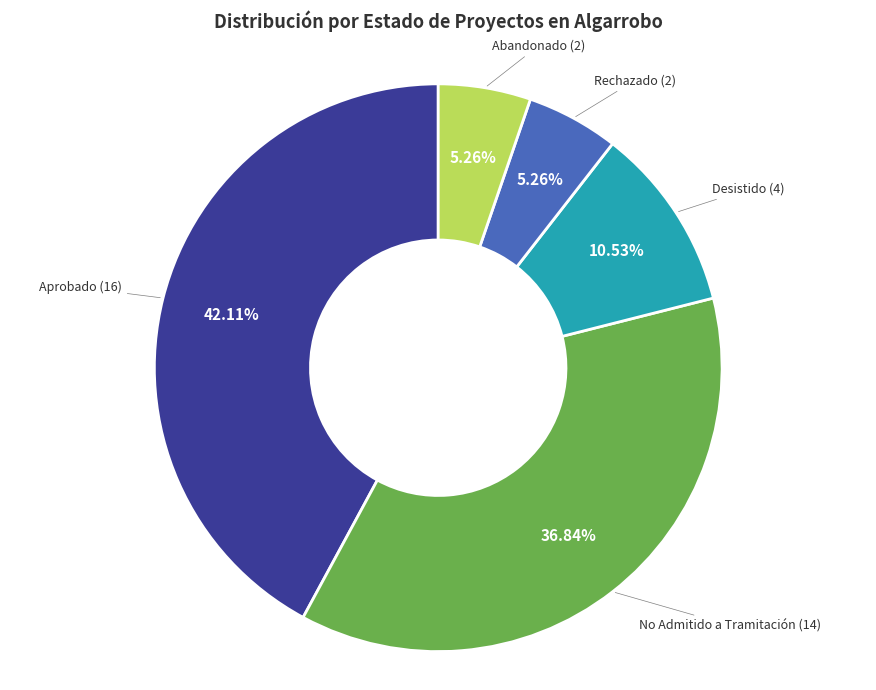

Is there any slice that represents more than half of the pie?

No